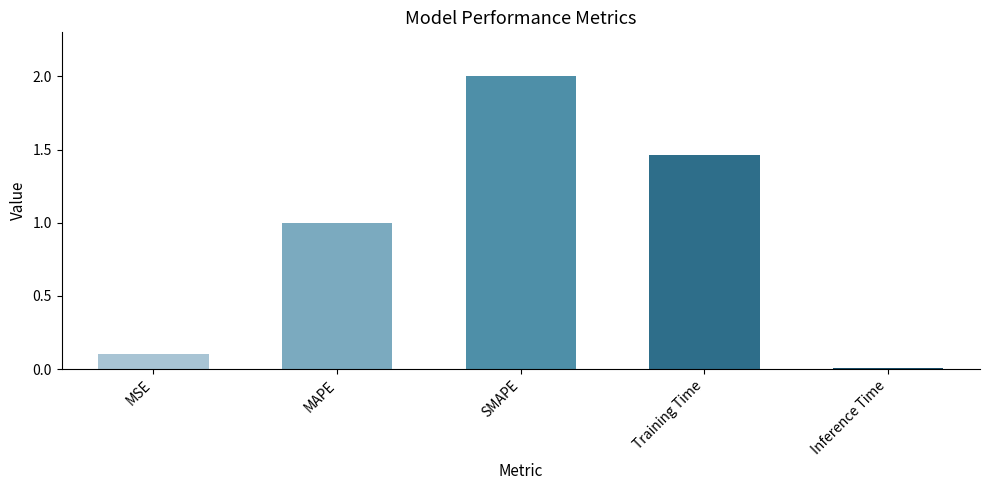

How many bars are there in total?

5